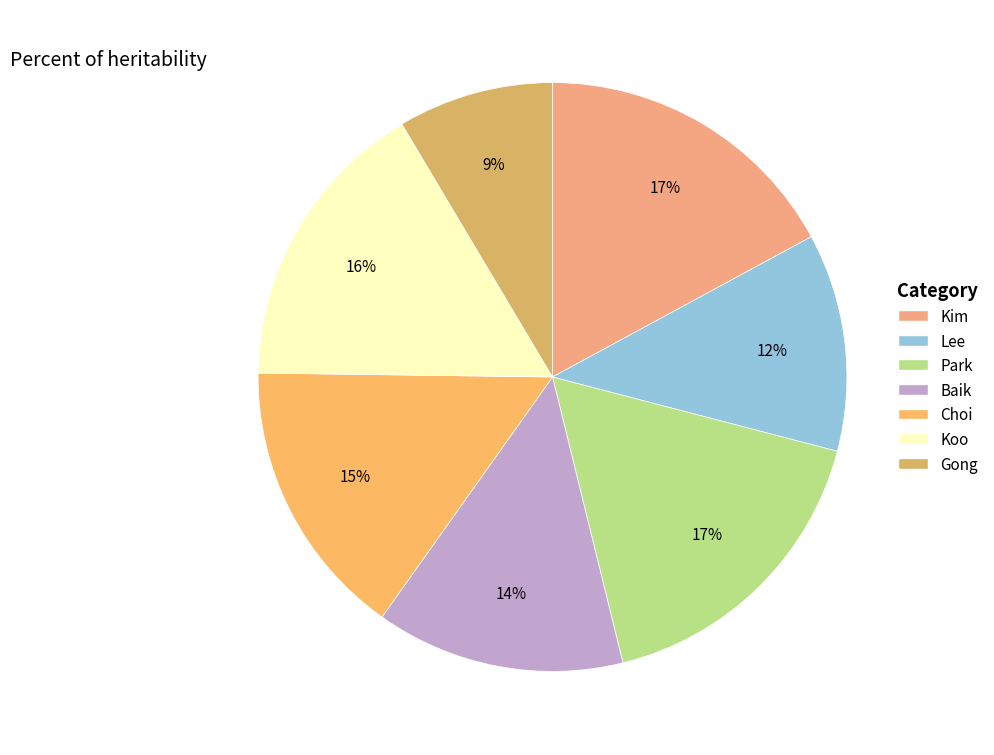

The Koo slice represents 7% of the pie. True or false?

False